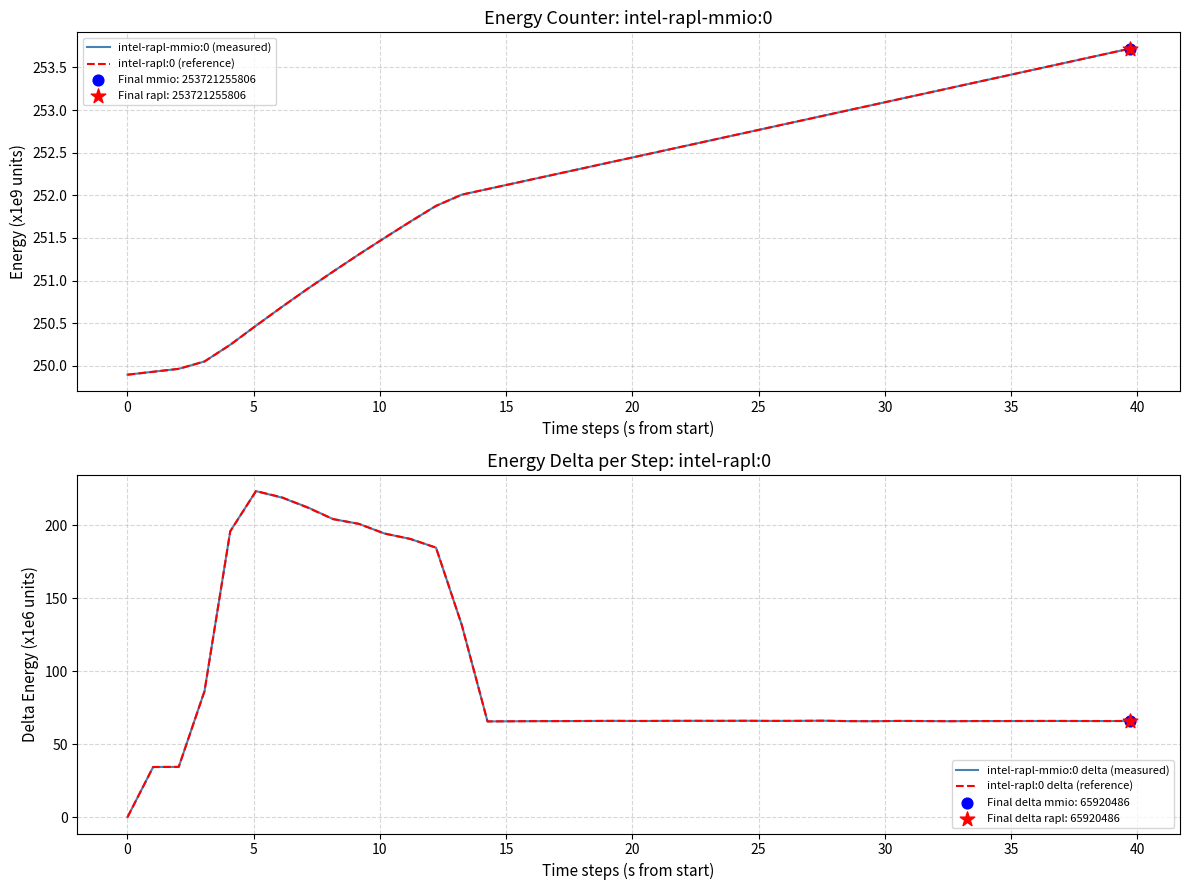

What are all the series names shown in the legend?

intel-rapl-mmio:0 (measured), intel-rapl:0 (reference), intel-rapl-mmio:0 delta (measured), intel-rapl:0 delta (reference)